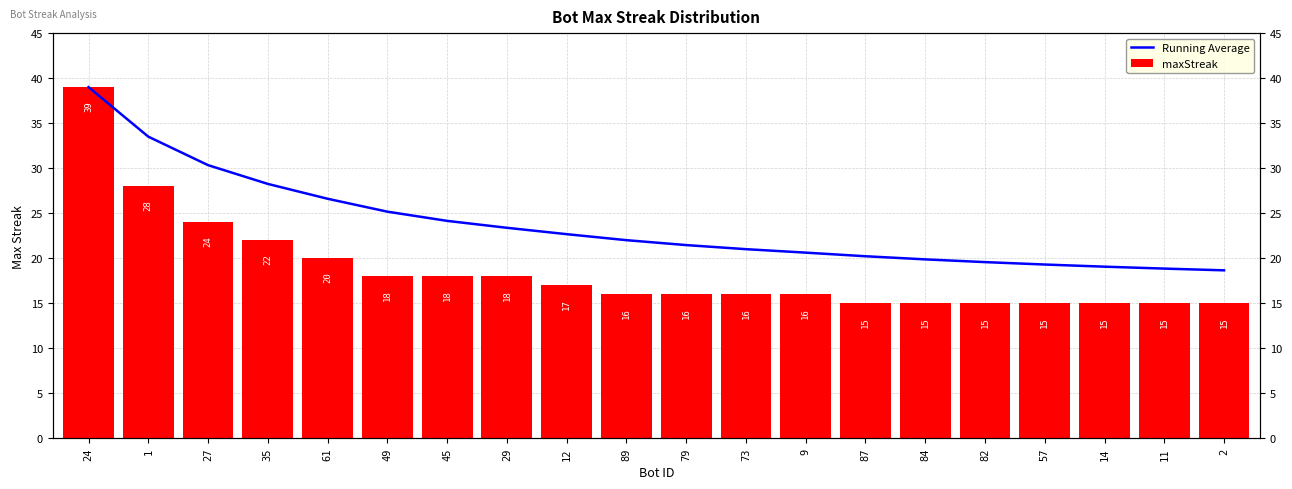

What is the difference between the Running Average values at 35 and 45?

4.1